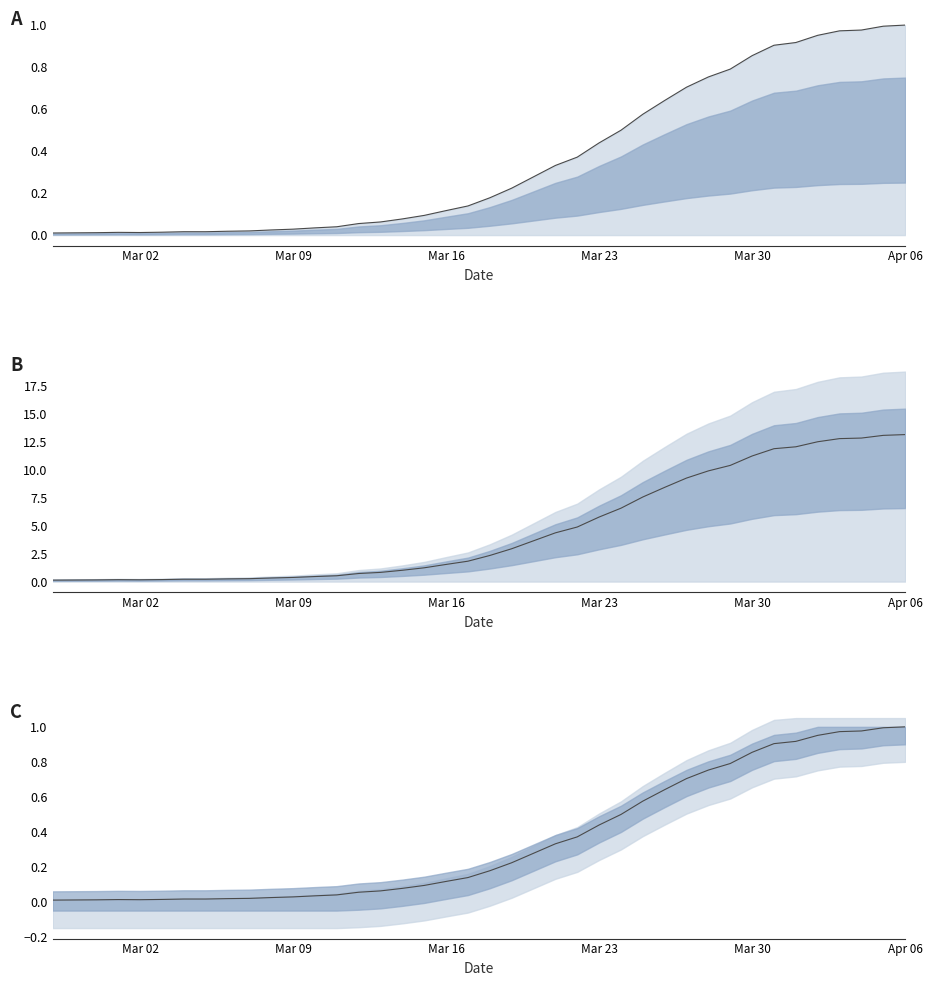

What is the sum of all values?

14.2